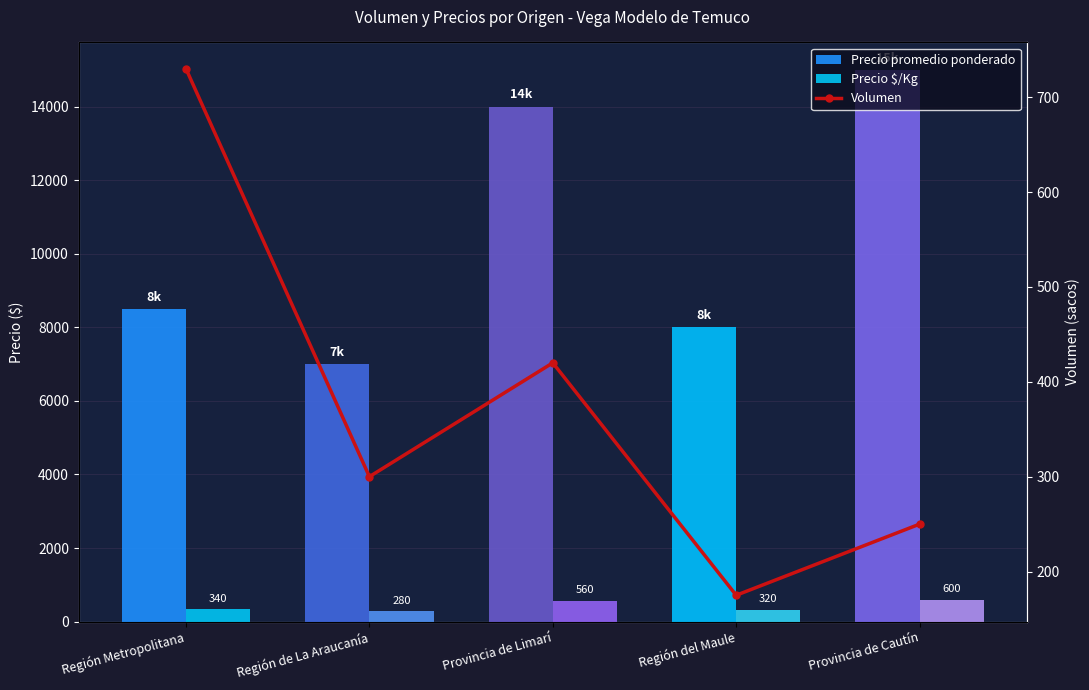

What are all the series names shown in the legend?

Precio promedio ponderado, Precio $/Kg, Volumen